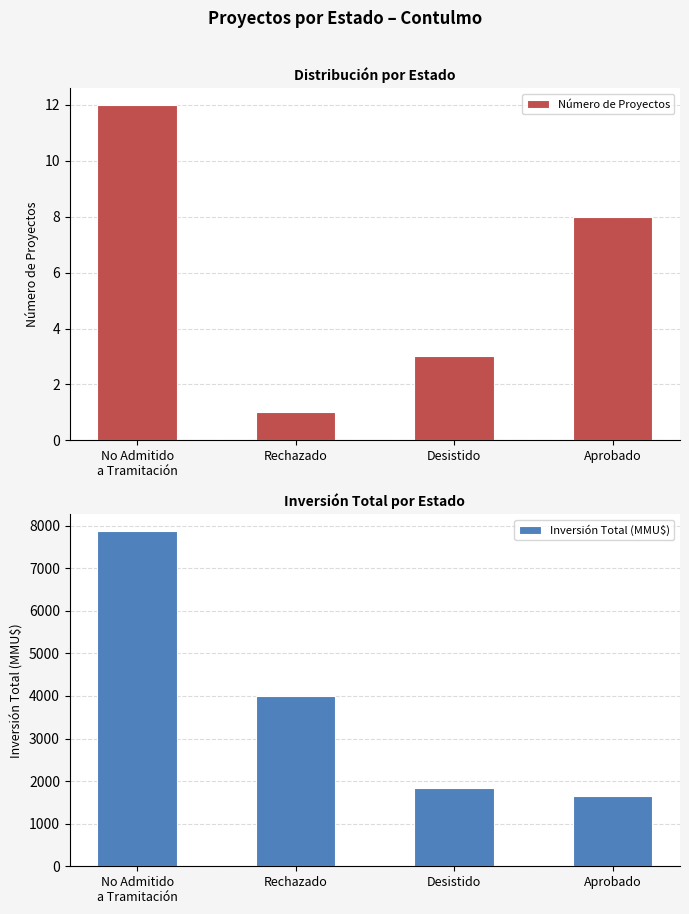

How many groups of bars are there?

4